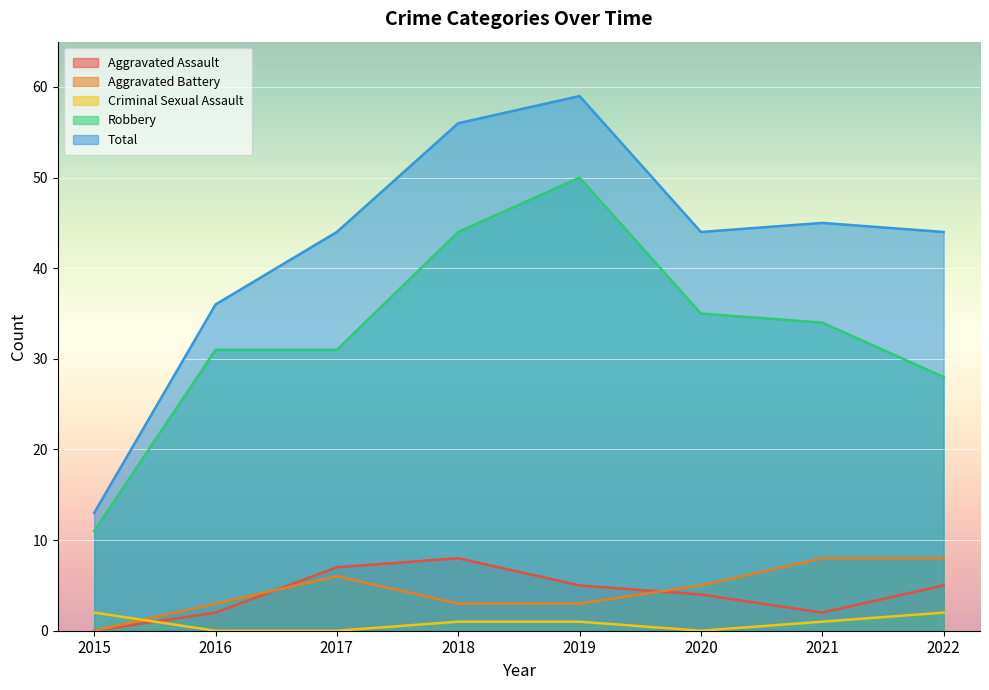

True or false: Aggravated Assault and Criminal Sexual Assault cross at least once.

True